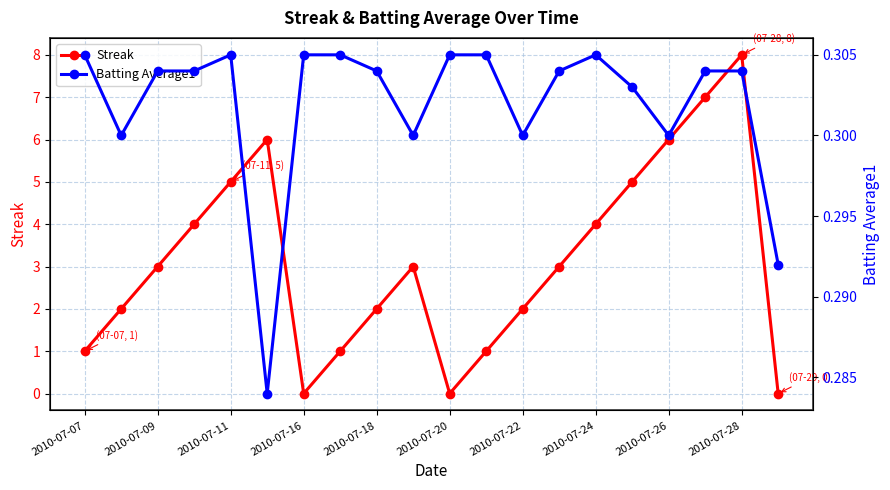

How many interior local valleys does the Batting Average1 series have?

5